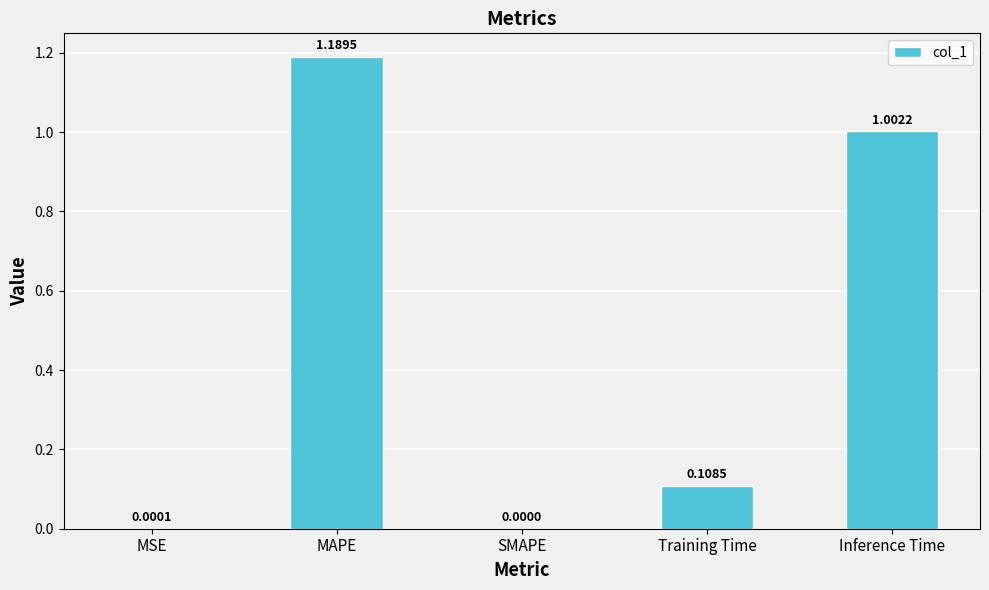

How many values exceed 0?

4